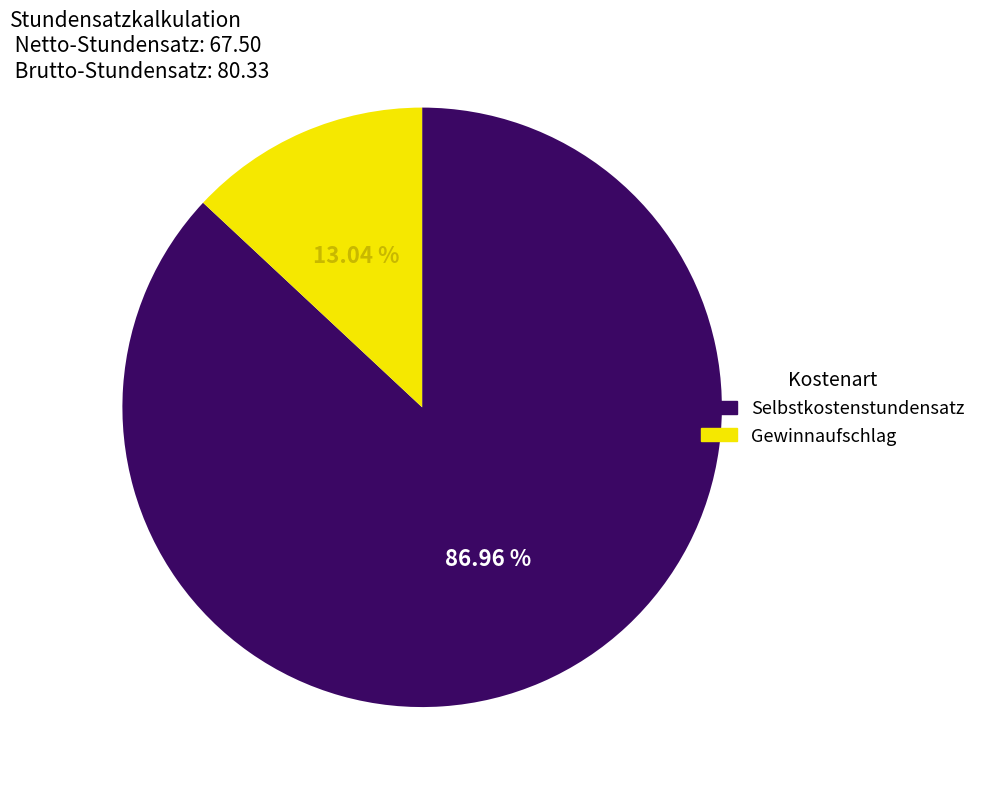

Rank the categories by value from highest to lowest.

Selbstkostenstundensatz, Gewinnaufschlag